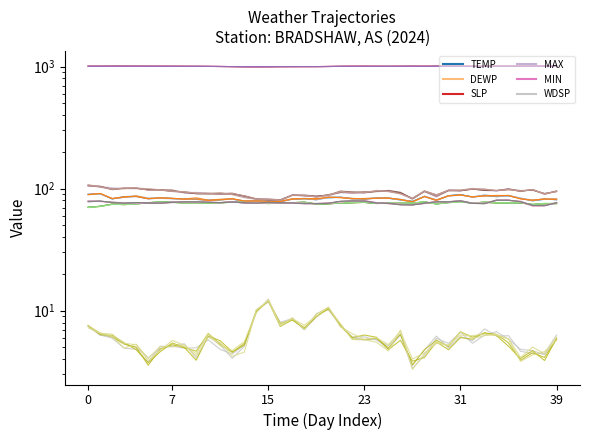

True or false: SLP and TEMP cross at least once.

False